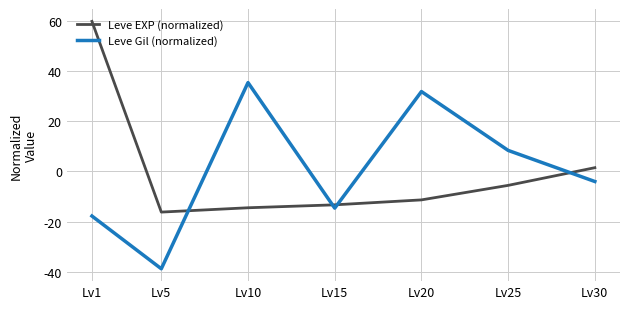

What is the minimum value shown in the chart?

-38.8